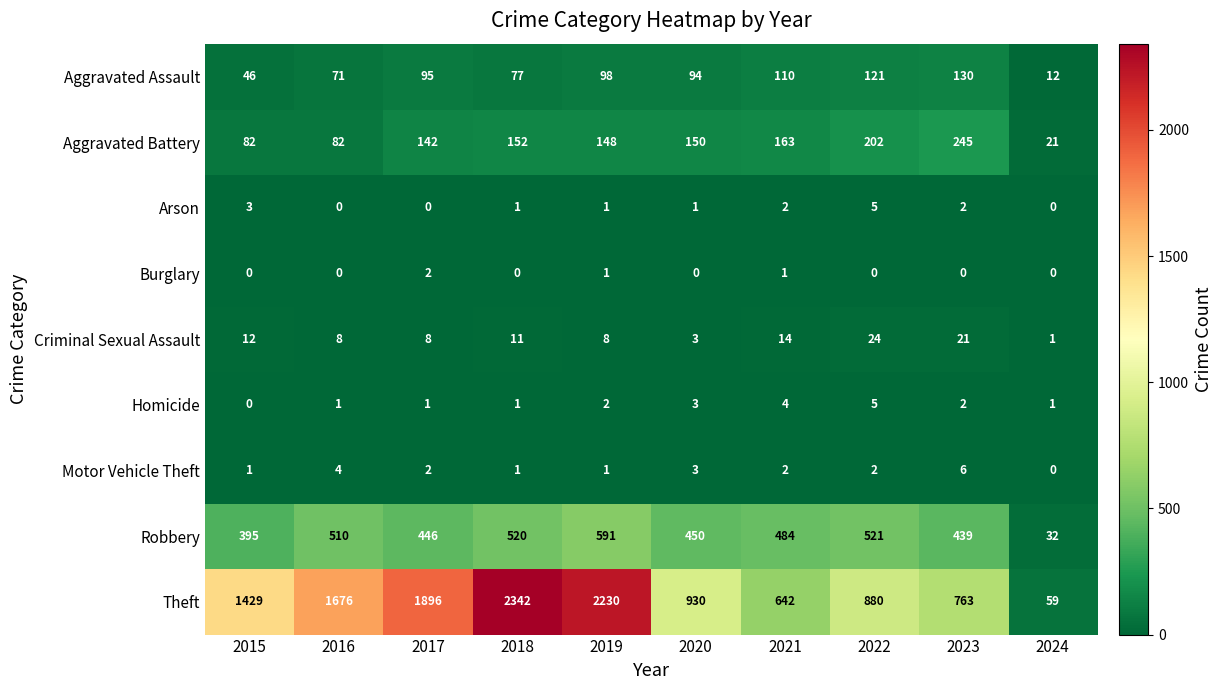

Which series has the largest total across all categories?

Theft